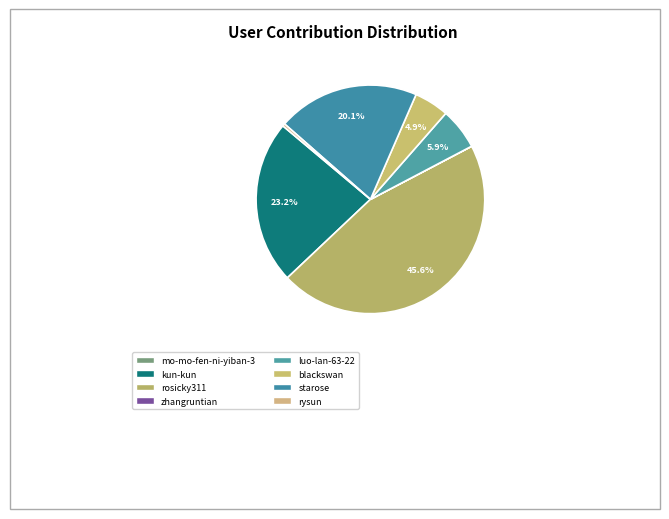

Which slice is the smallest?

mo-mo-fen-ni-yiban-3